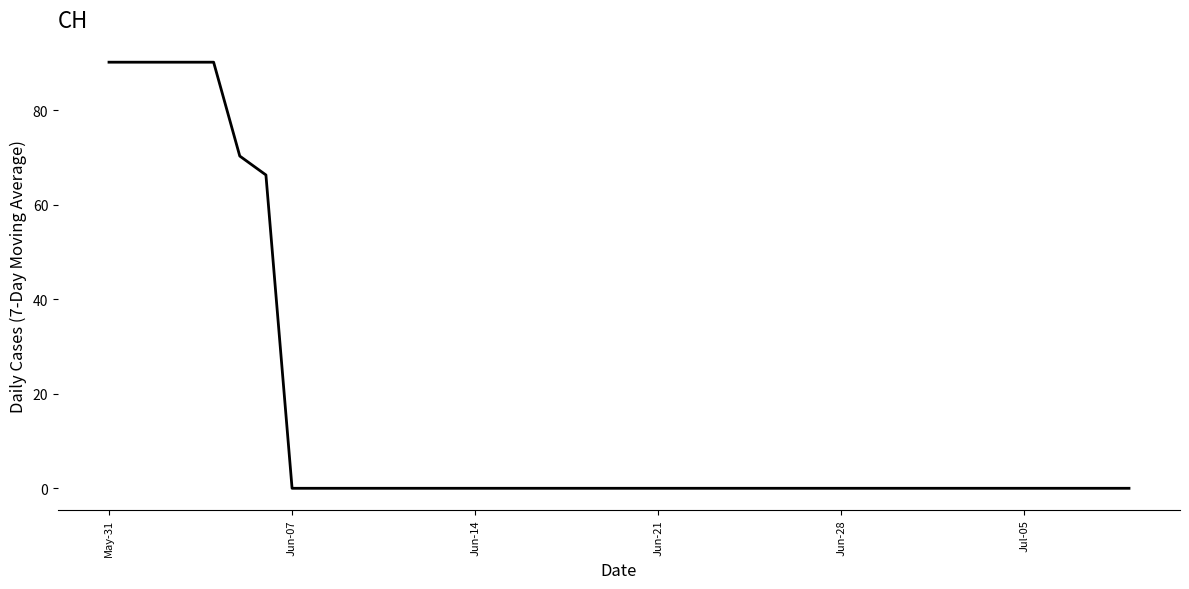

What is the difference between the second highest and second lowest values?

90.1